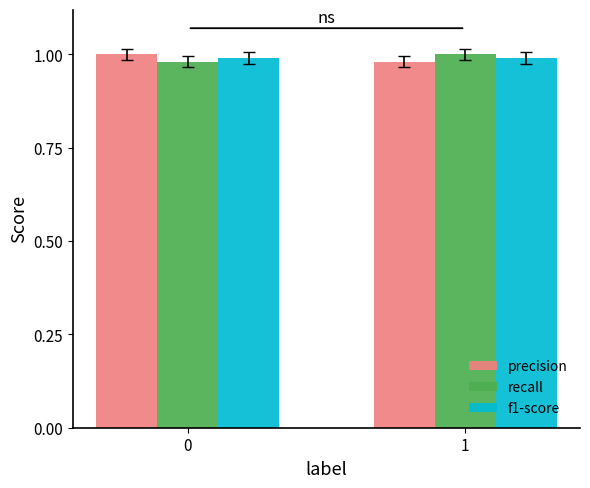

Are the bars horizontal?

No